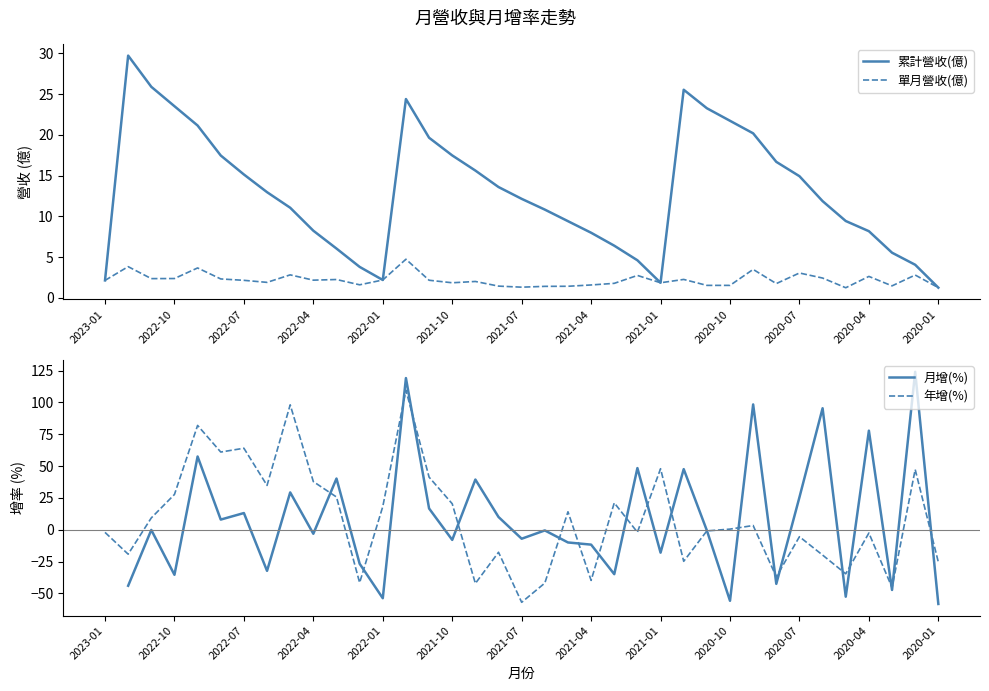

How many values in the 月增(%) series are below 0?

20